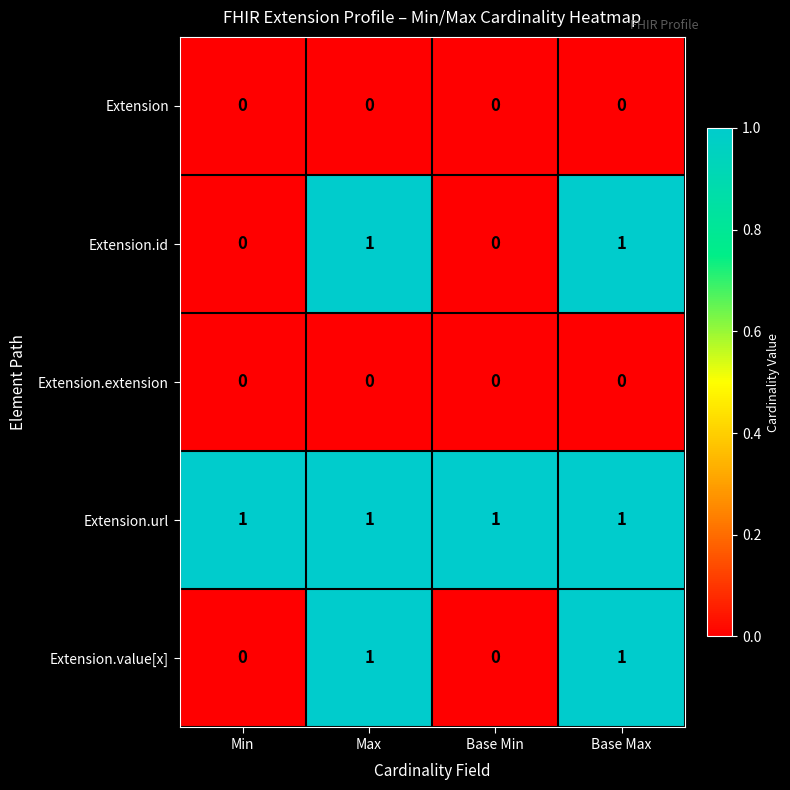

Which series has the largest total across all categories?

Extension.url